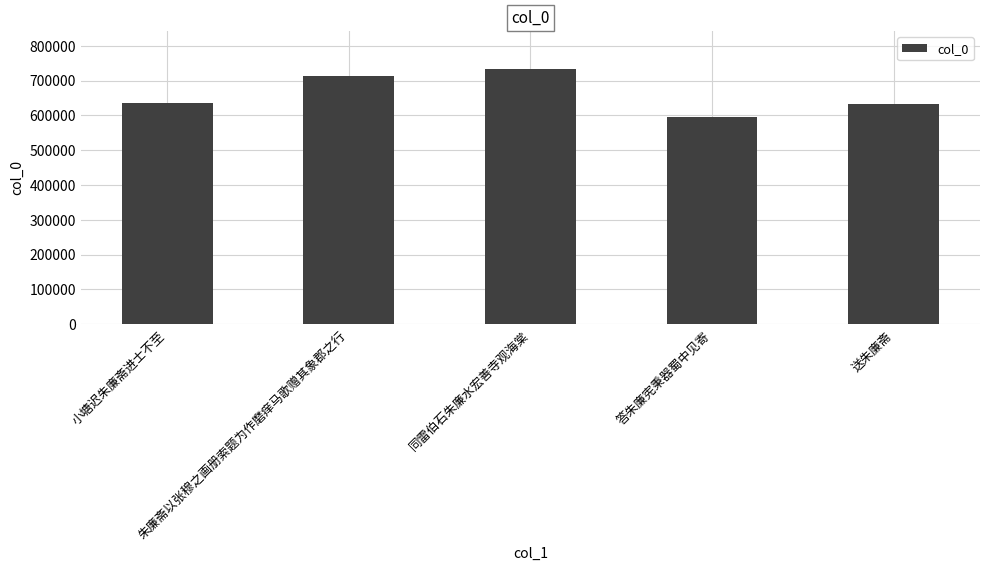

What is the value of the 2nd bar from the left?

711995